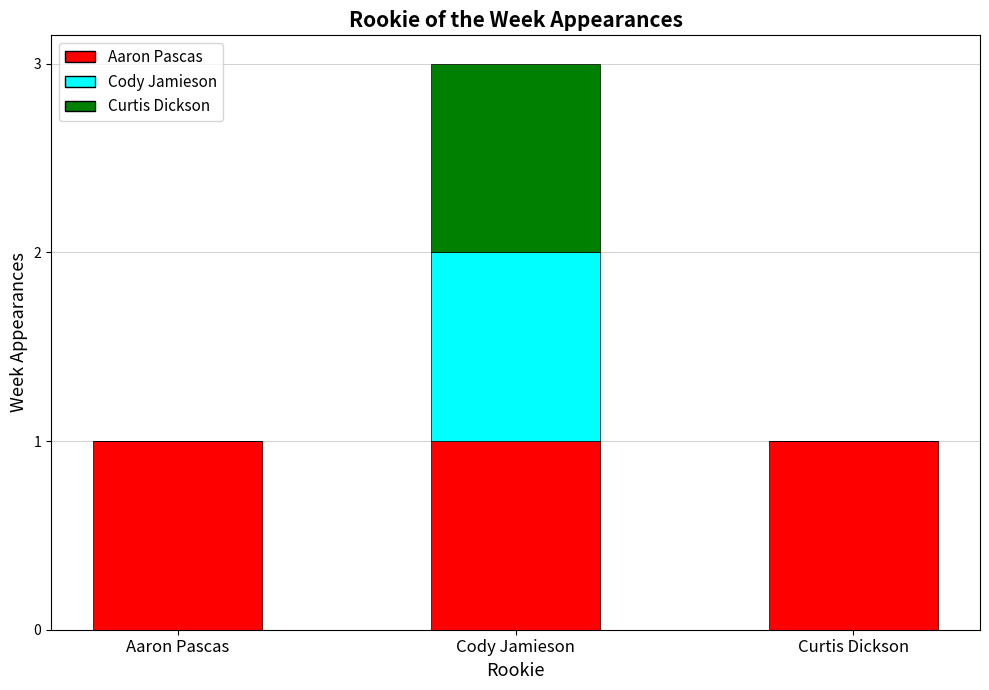

At which category is the sum across all series the highest?

Cody Jamieson